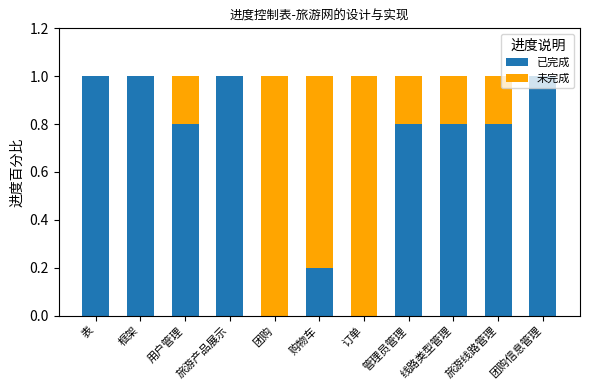

The value of 已完成 at 管理员管理 is 0.8. True or false?

True